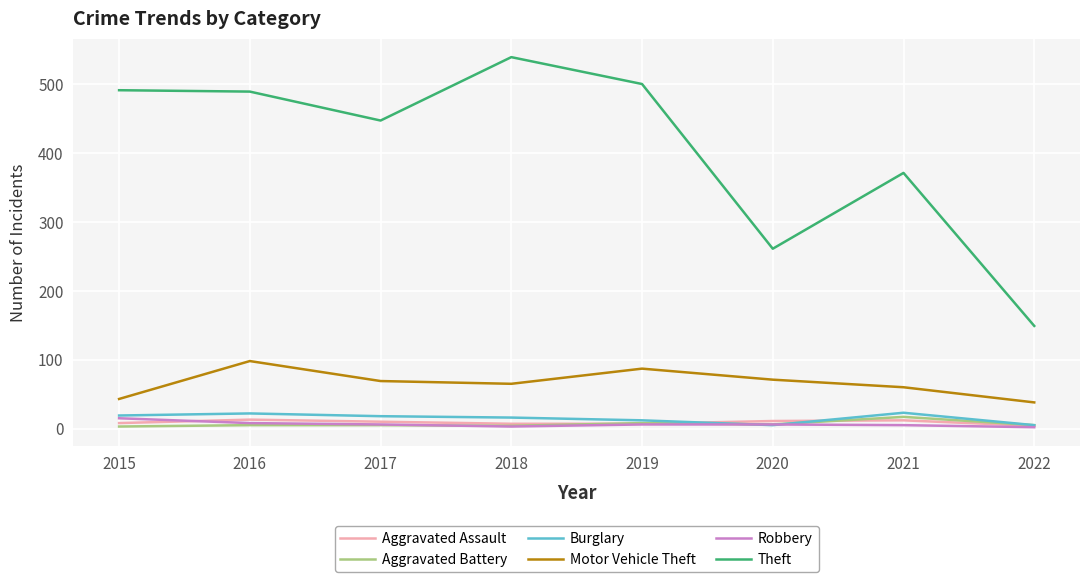

What is the approximate value of Robbery at 2017, to the nearest 5?

5